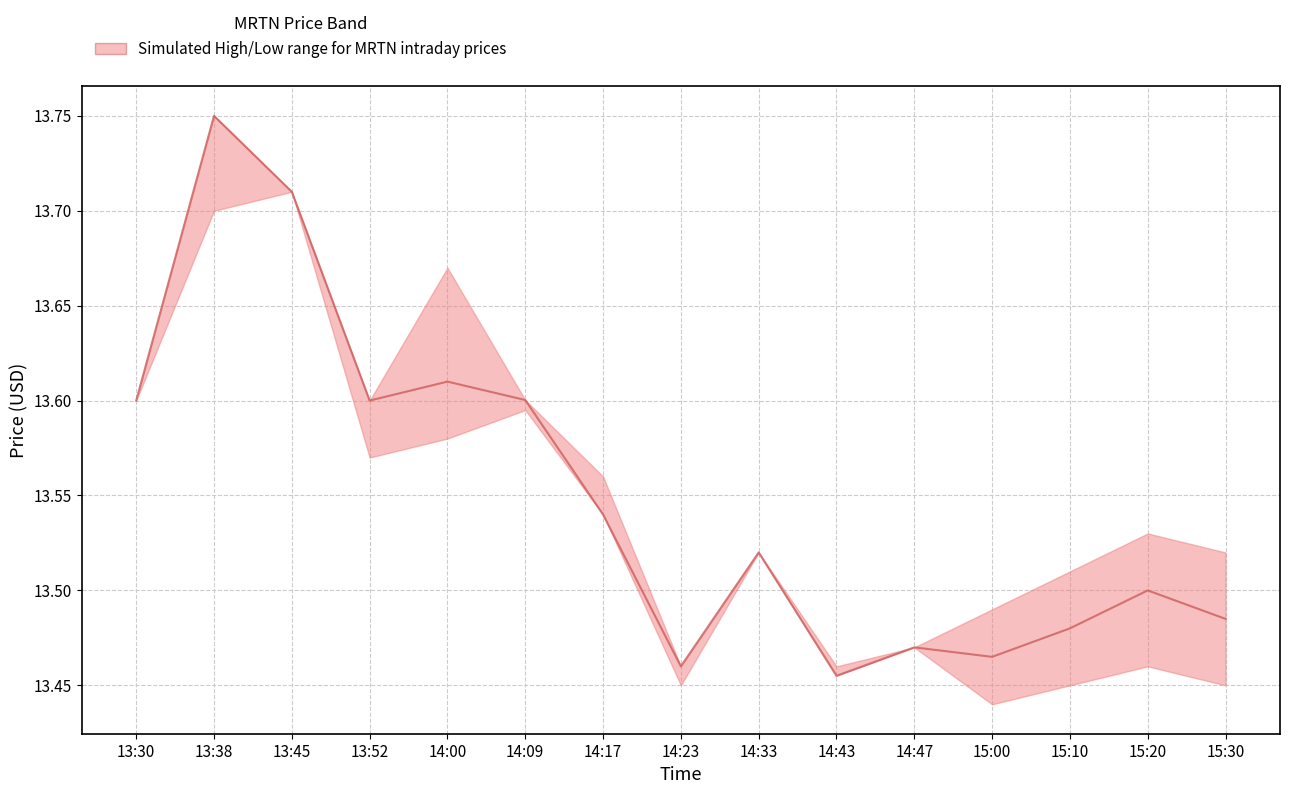

At which category does the data reach its first local valley?

13:52